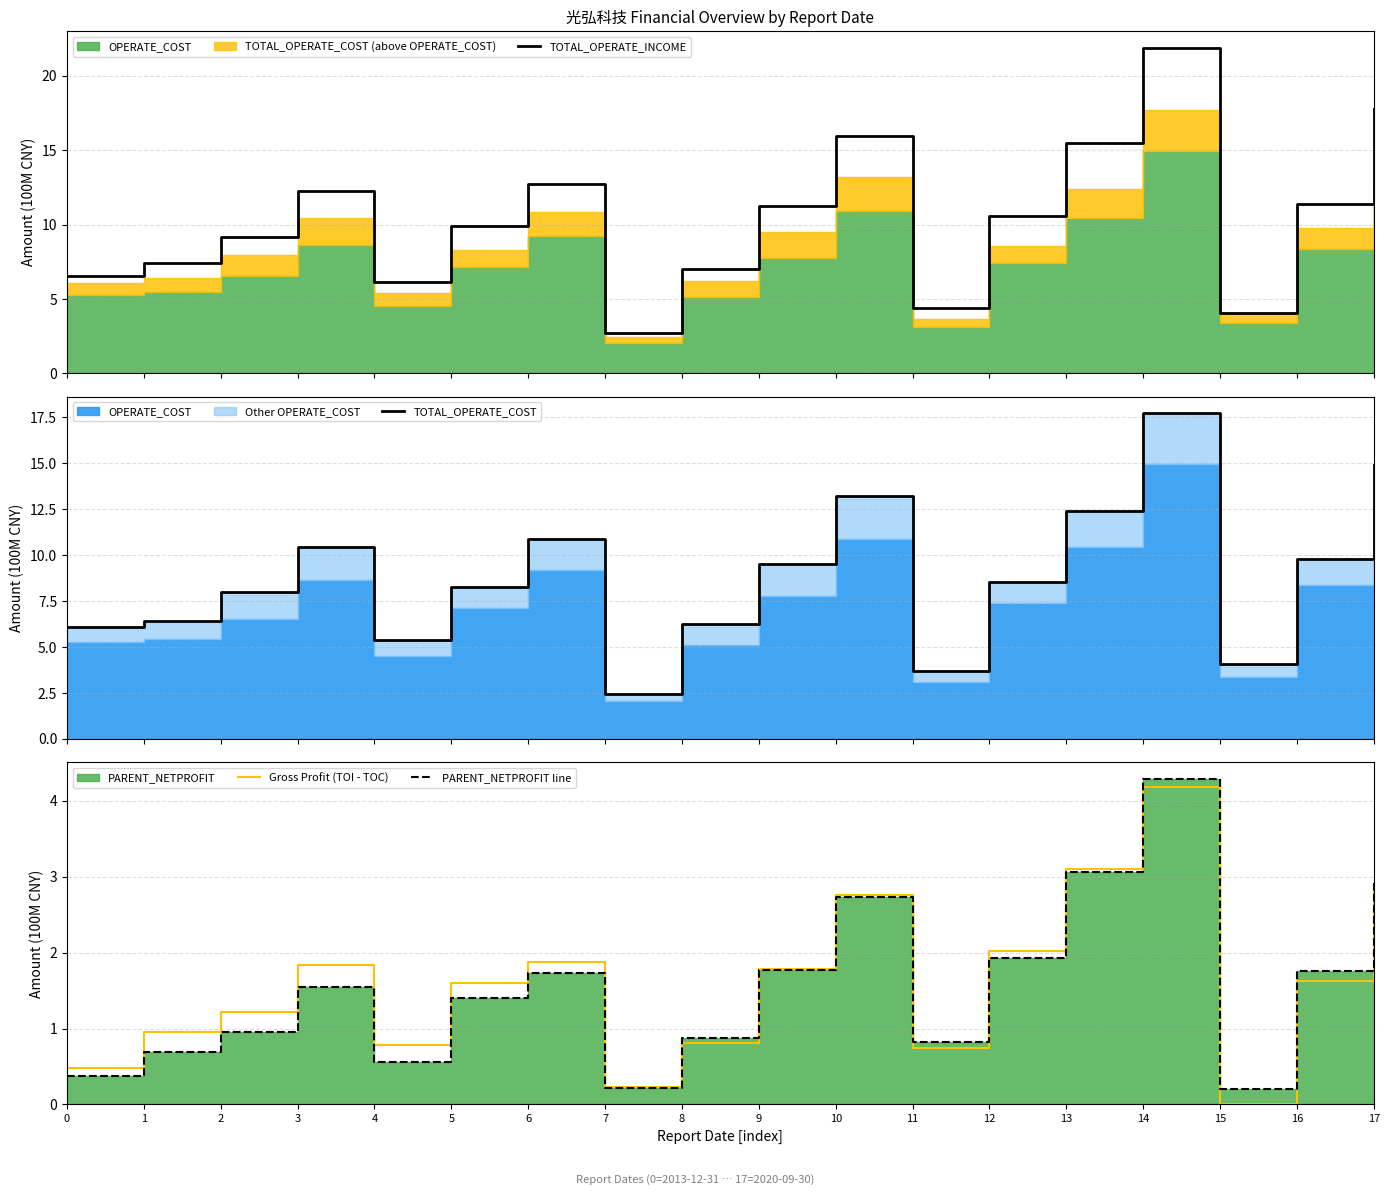

At which label does Gross Profit (TOI - TOC) reach its minimum?

15